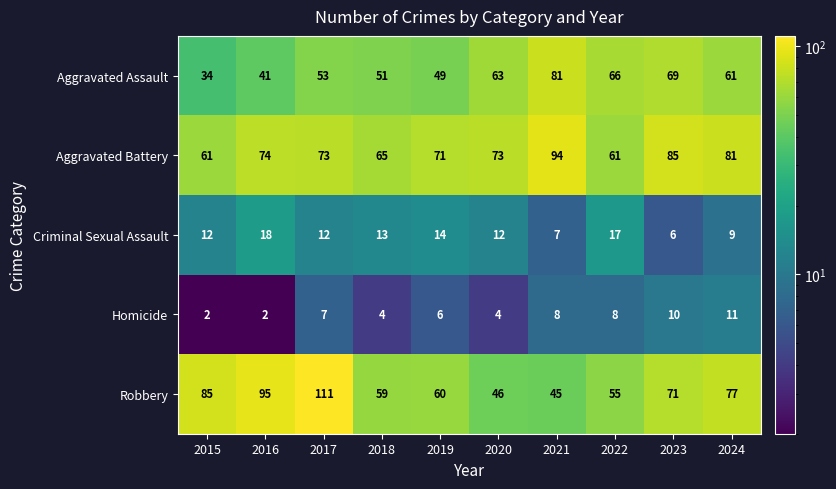

What is the difference between the maximum and second lowest values in the Aggravated Assault series?

40